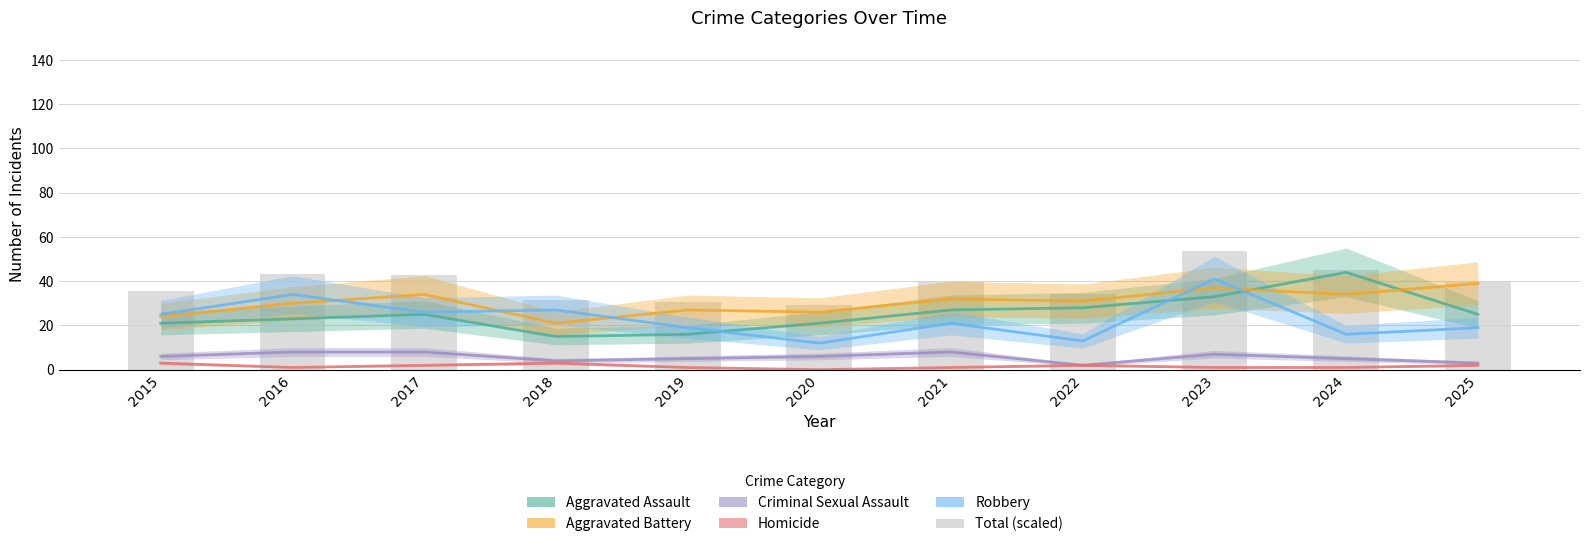

What is the total value across all series at 2025?

127.6